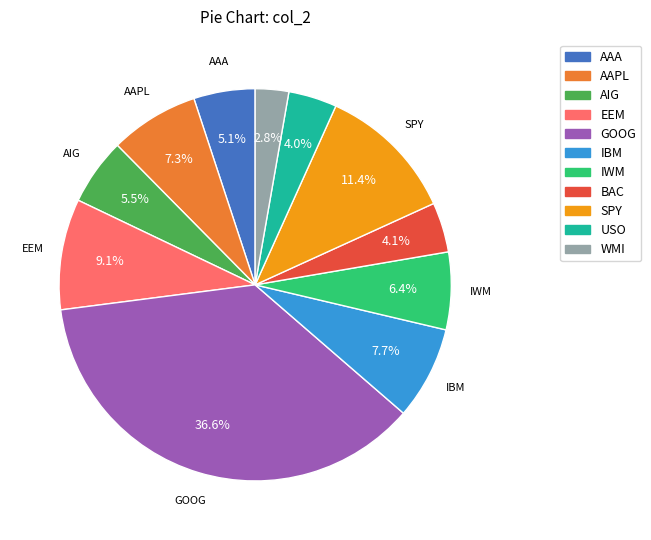

Which has a higher value, SPY or IBM?

SPY